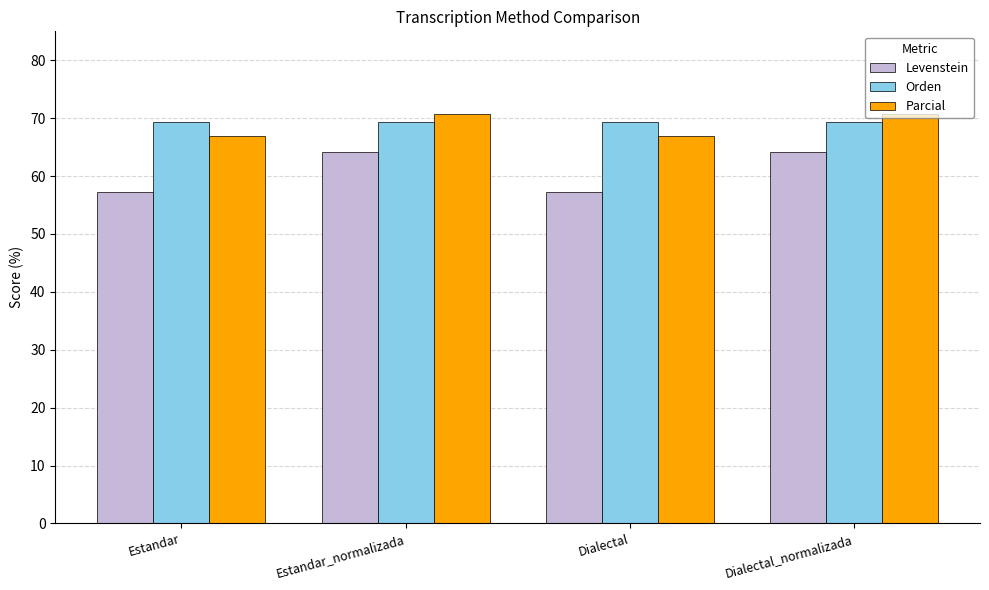

What is the difference between the maximum and minimum values in the Levenstein series?

6.8